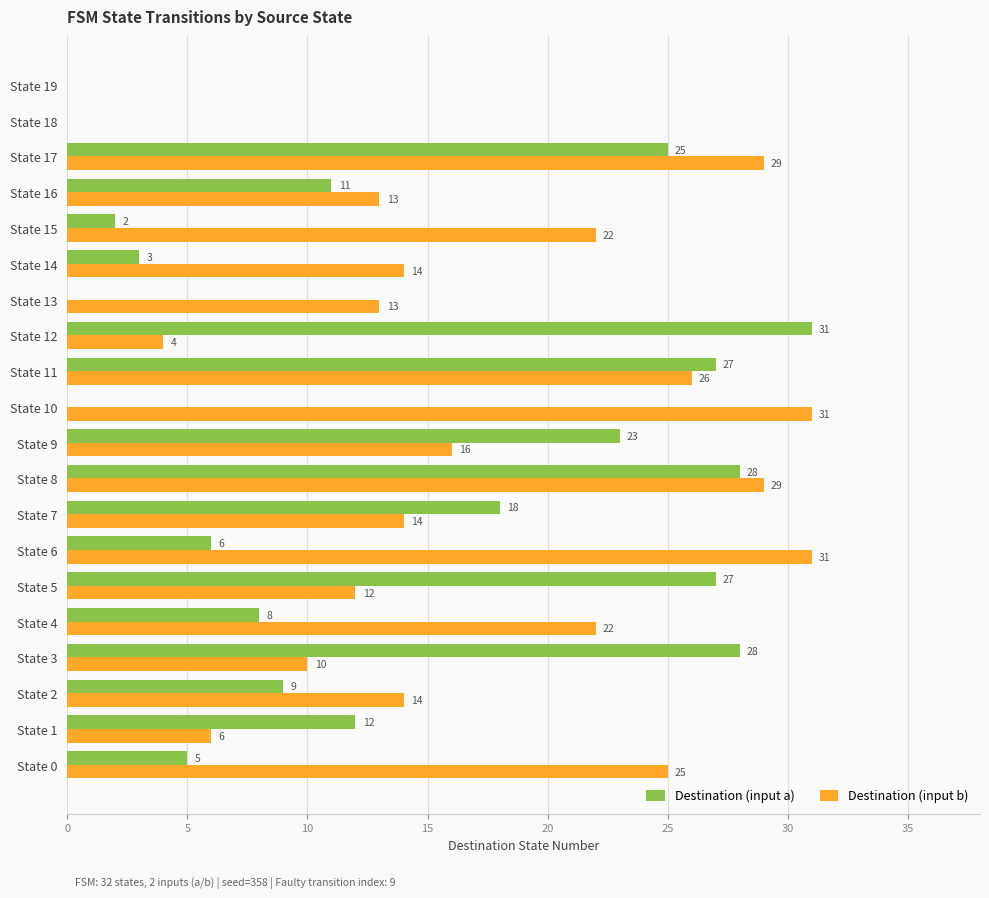

What is the sum of the Destination (input a) values at State 14 and State 19?

3